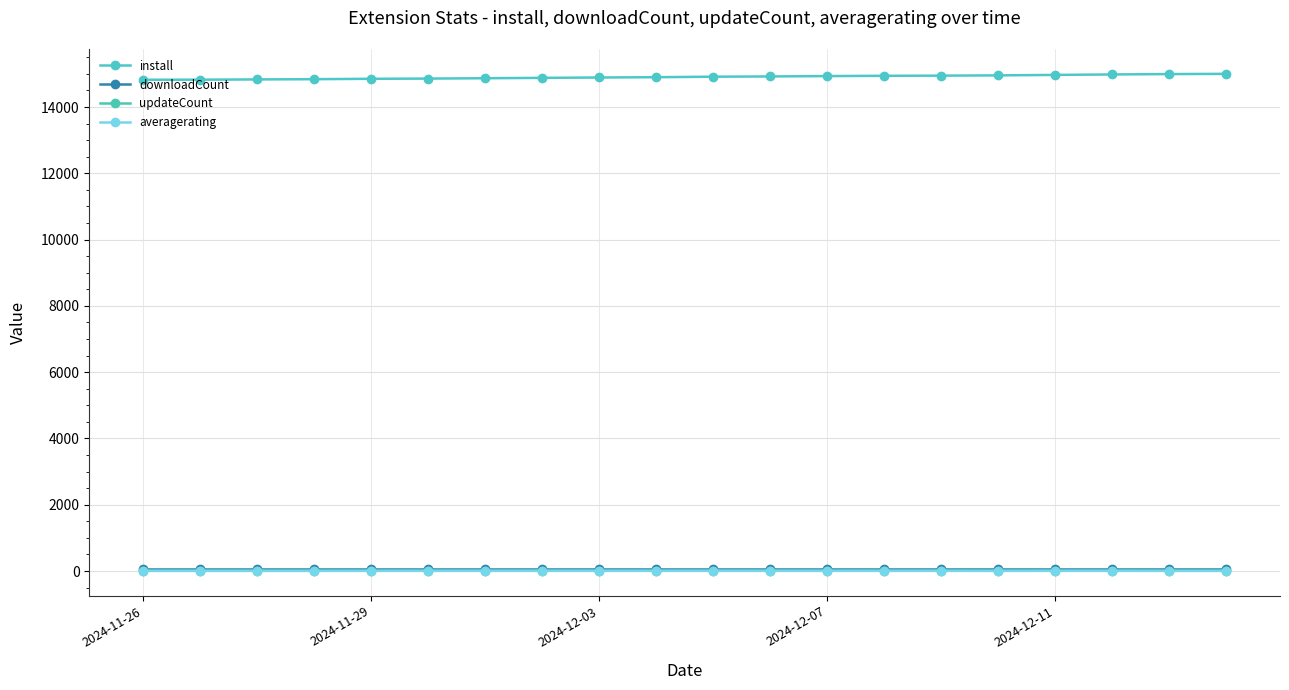

What is the average value of the downloadCount series?

70.0